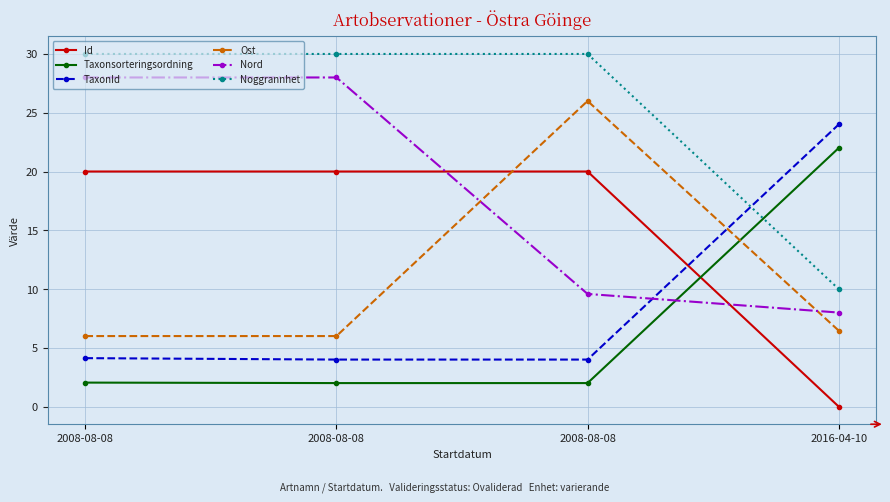

True or false: Noggrannhet and Ost cross at least once.

False